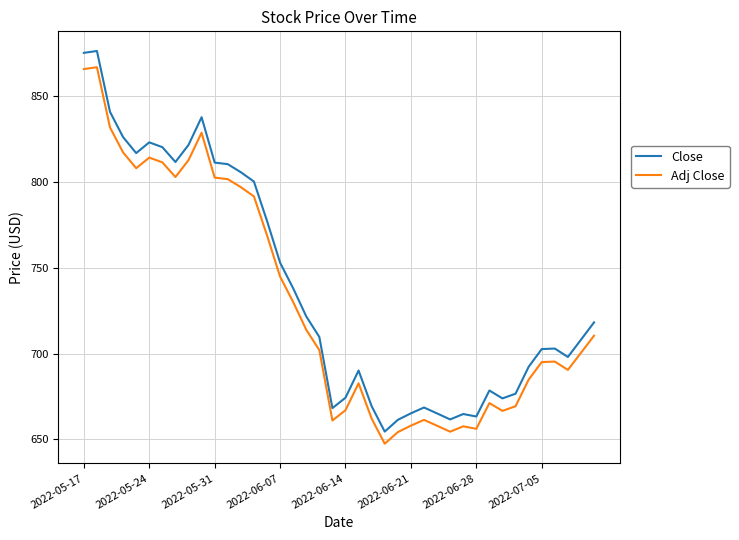

What is the smallest value displayed?

647.5